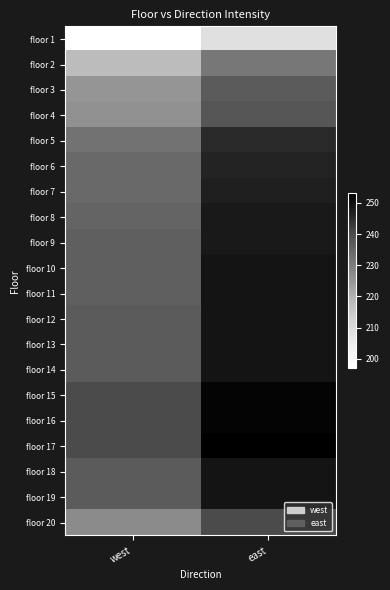

At how many categories does at least one series exceed 227?

2